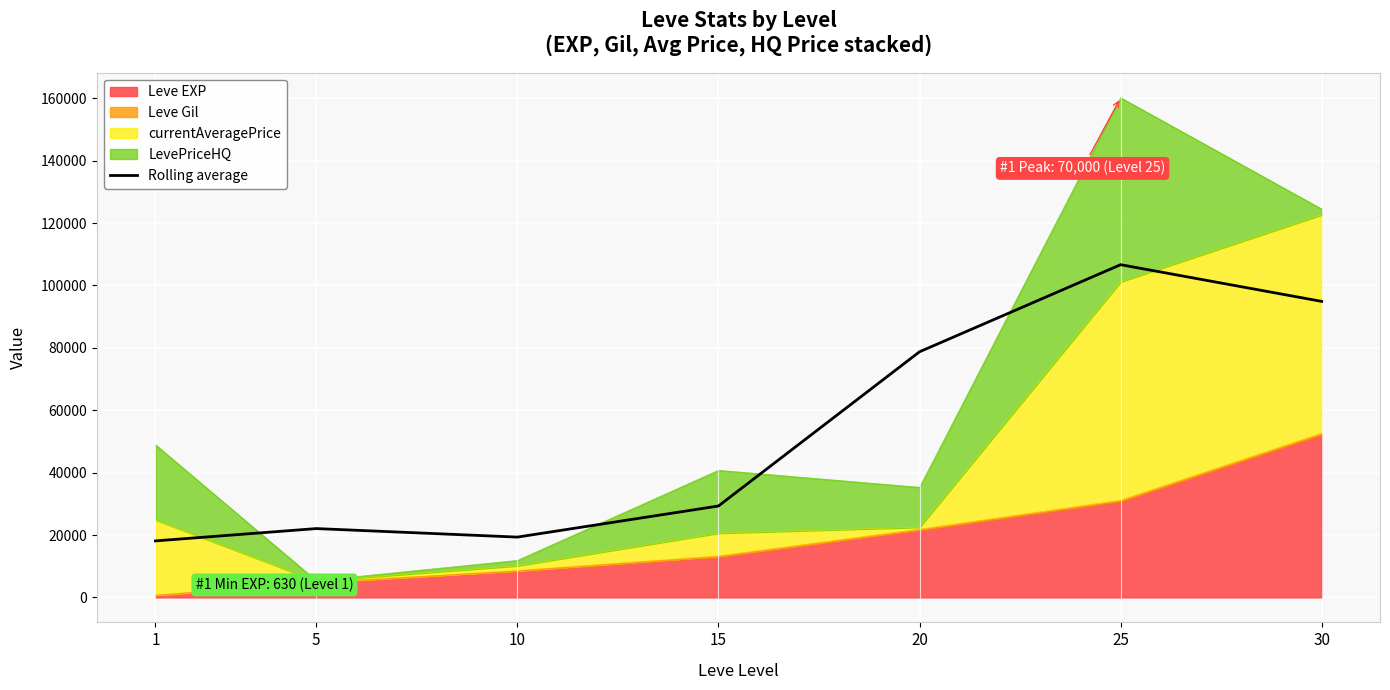

Rank the categories by value from lowest to highest.

1, 10, 5, 15, 20, 30, 25